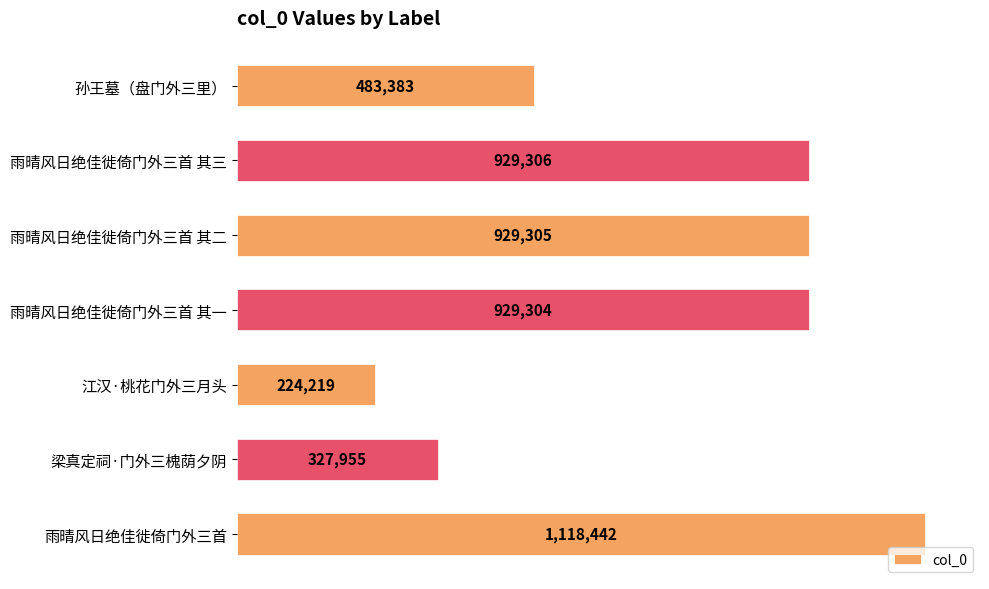

List the labels in order of value, smallest first.

江汉·桃花门外三月头, 梁真定祠·门外三槐荫夕阴, 孙王墓（盘门外三里）, 雨晴风日绝佳徙倚门外三首 其一, 雨晴风日绝佳徙倚门外三首 其二, 雨晴风日绝佳徙倚门外三首 其三, 雨晴风日绝佳徙倚门外三首